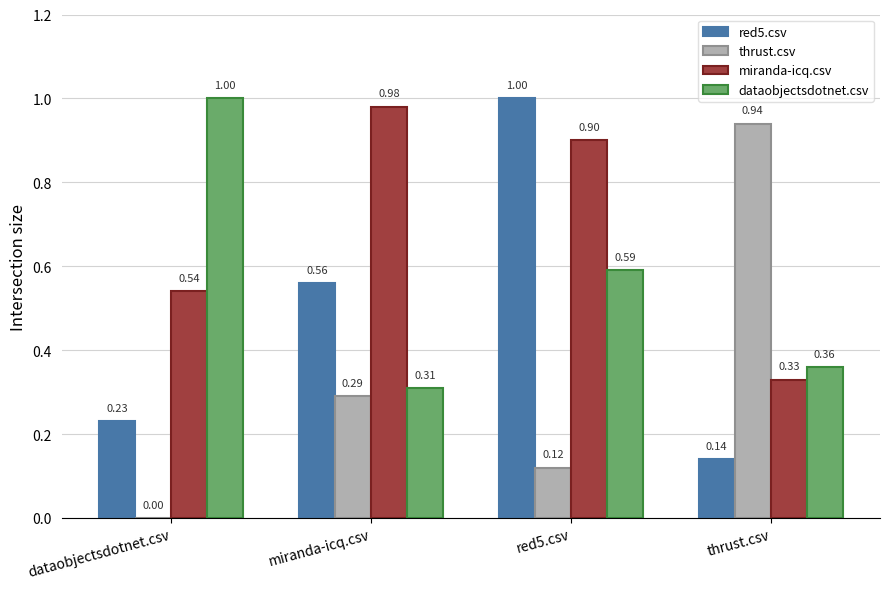

How many dataobjectsdotnet.csv values are between 0 and 1?

4